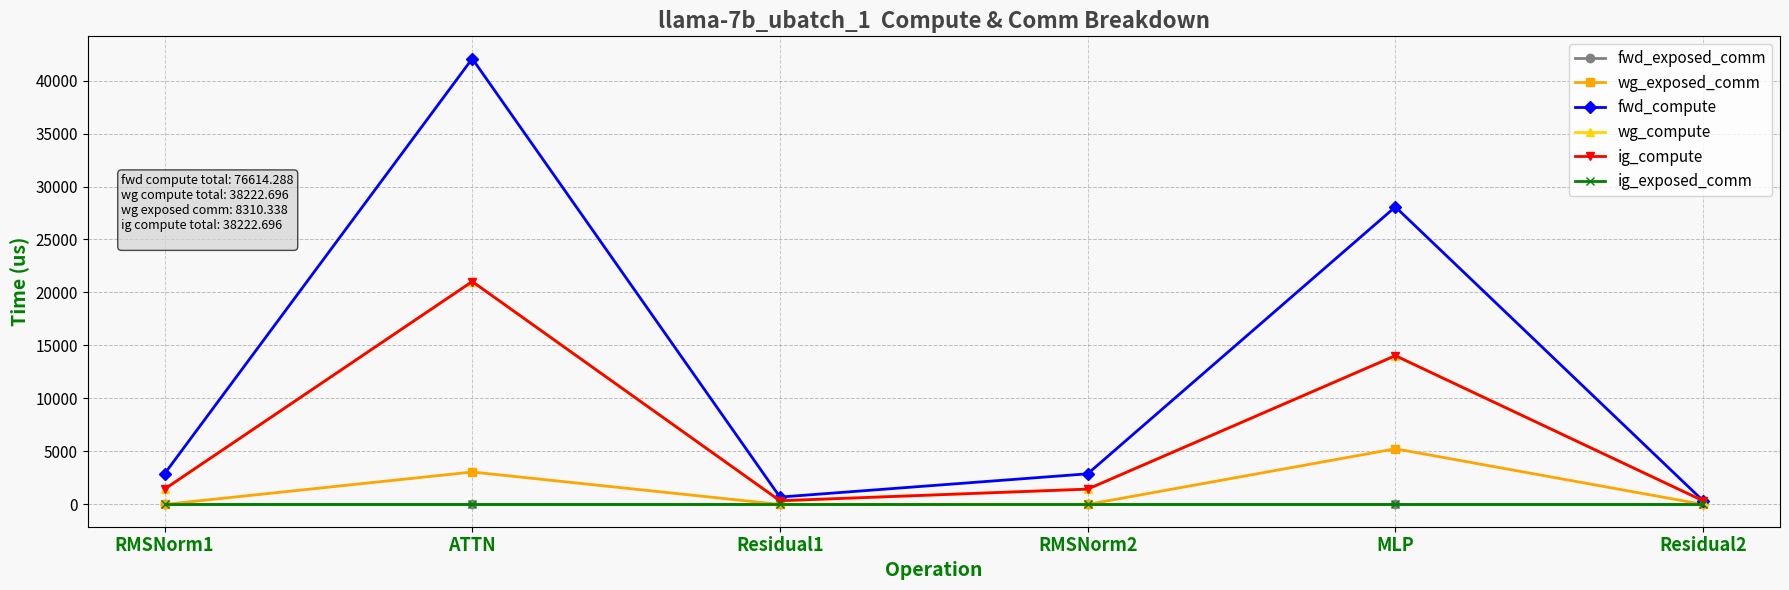

True or false: fwd_exposed_comm and wg_exposed_comm cross at least once.

False